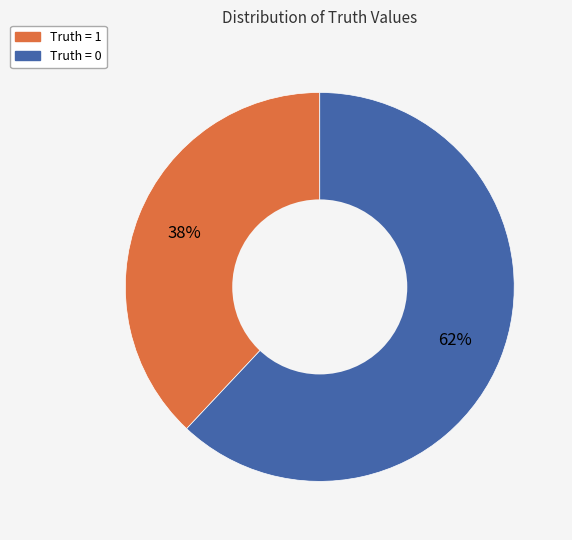

Which category accounts for the majority?

Truth = 0